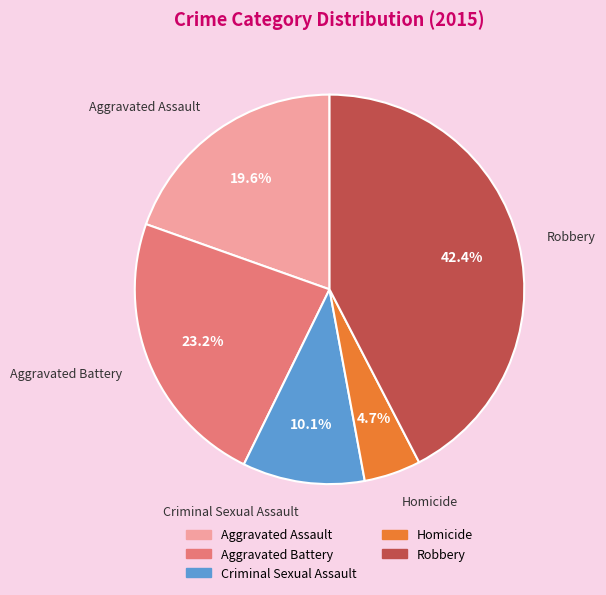

Which slice is the smallest?

Homicide